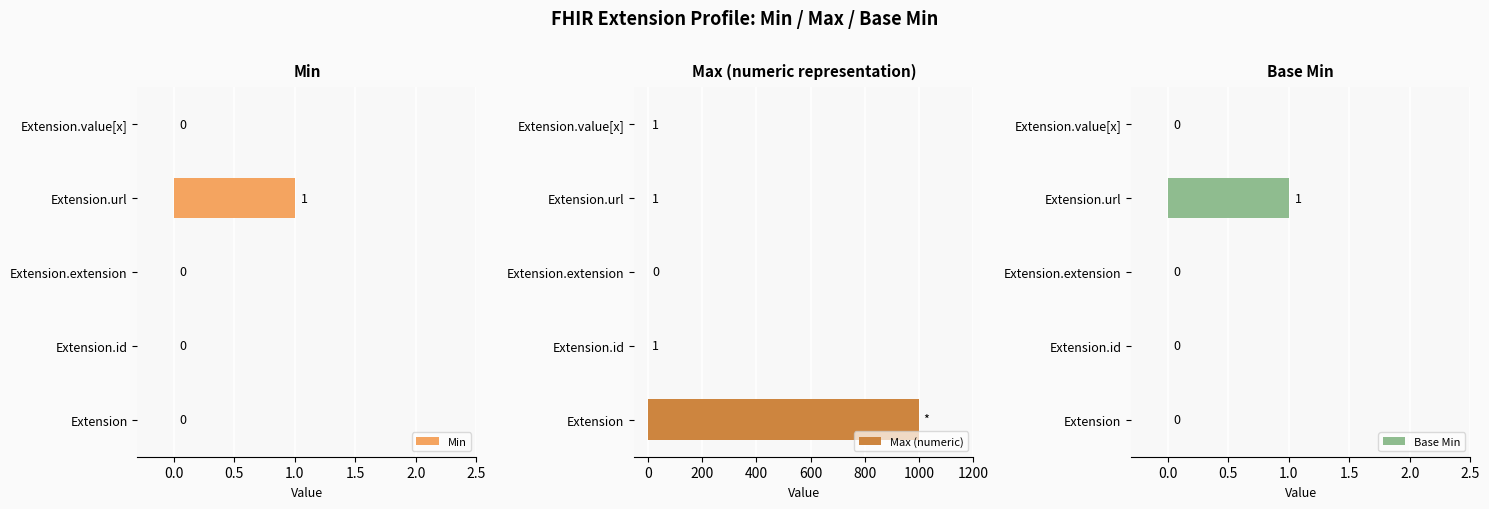

How many Min values are between 0 and 1?

5